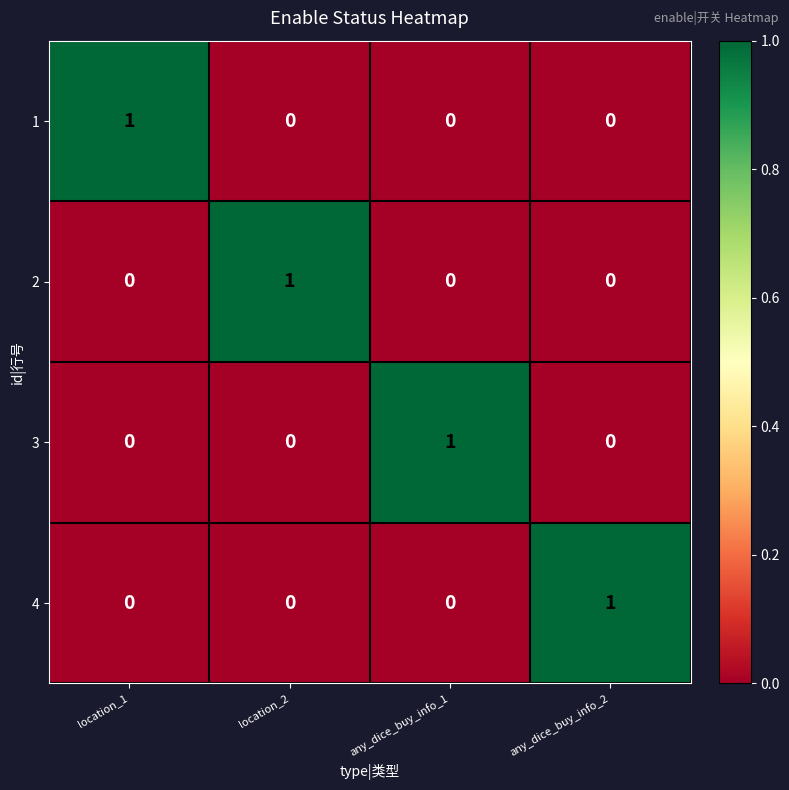

Count the 2 values in the range 0 to 1.

4